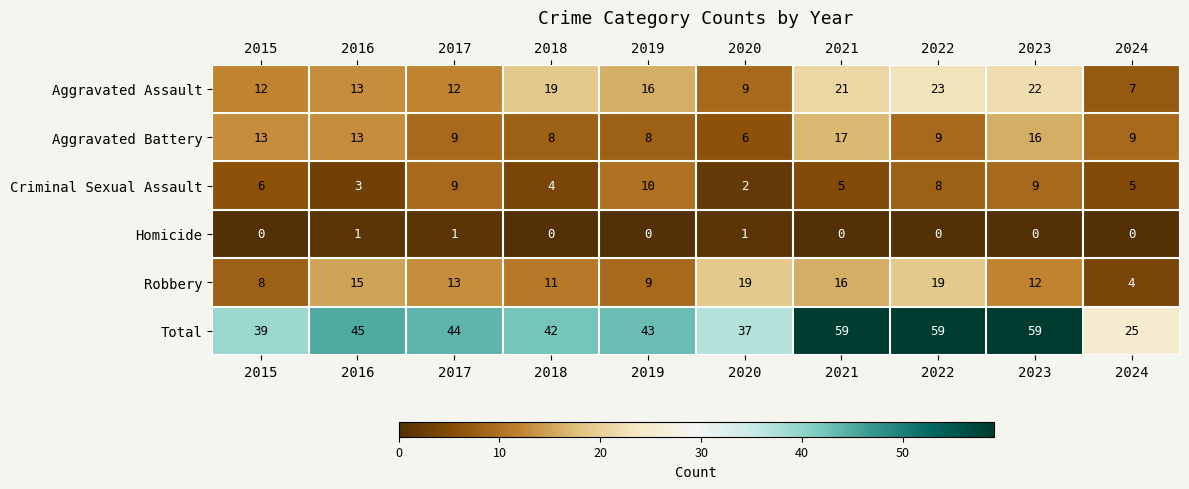

At 2019, list the series in order from largest to smallest.

Total, Aggravated Assault, Criminal Sexual Assault, Robbery, Aggravated Battery, Homicide